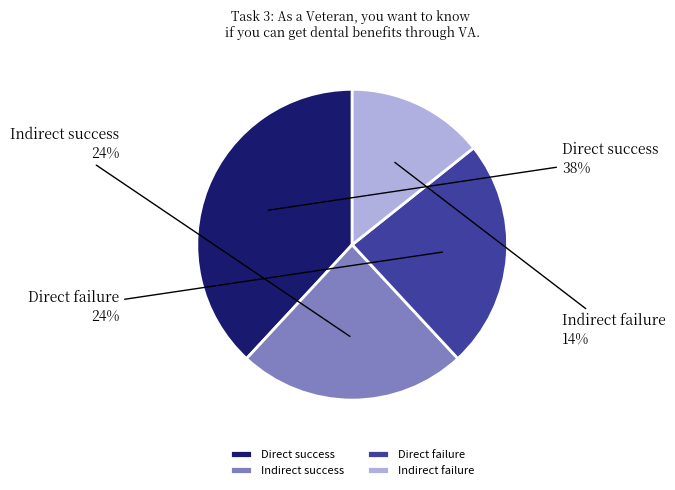

What percentage is the Direct success slice, to the nearest percent?

38%